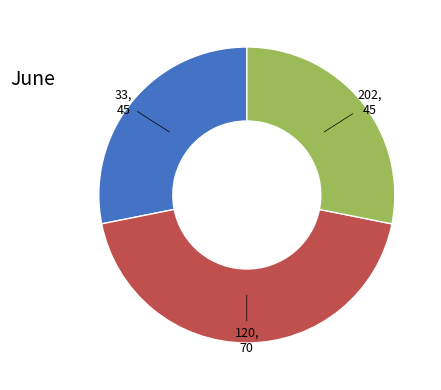

Is there any slice that represents more than half of the pie?

No